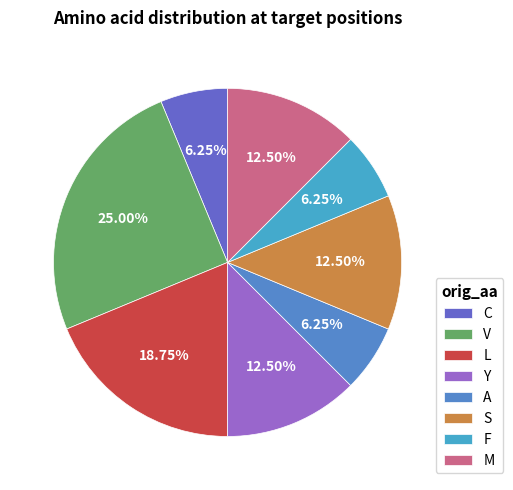

Does L account for over 50% of the chart?

No